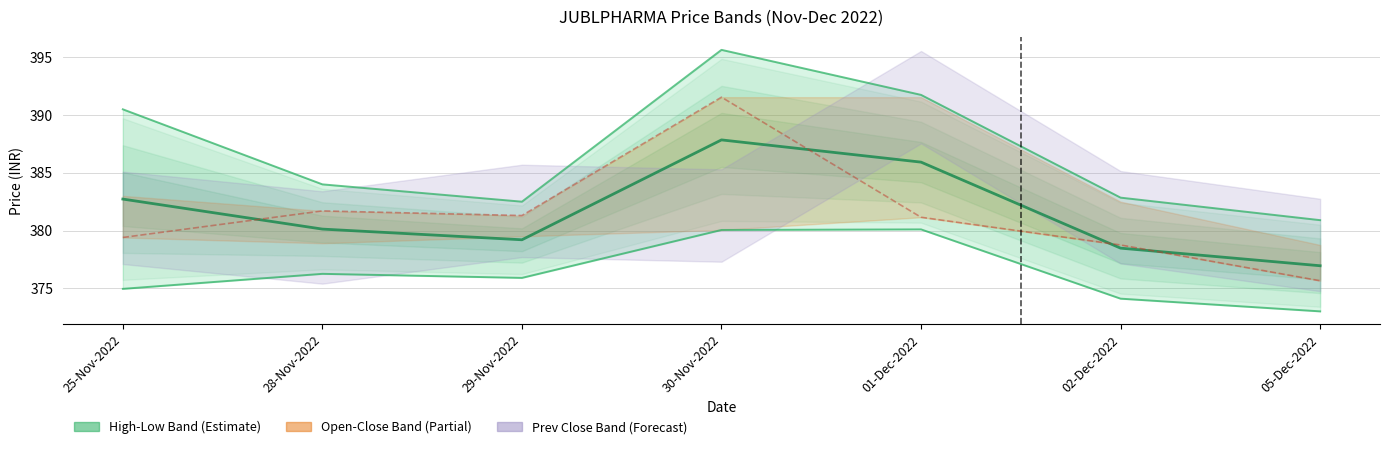

Is this an area chart (filled region under the line)?

No